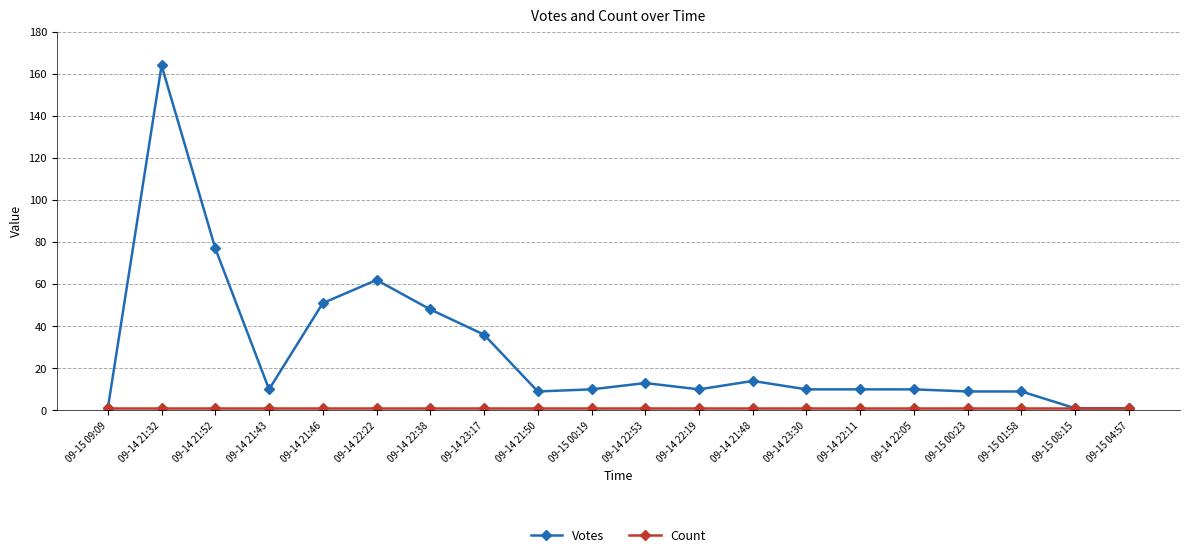

Which series has the largest total across all categories?

Votes